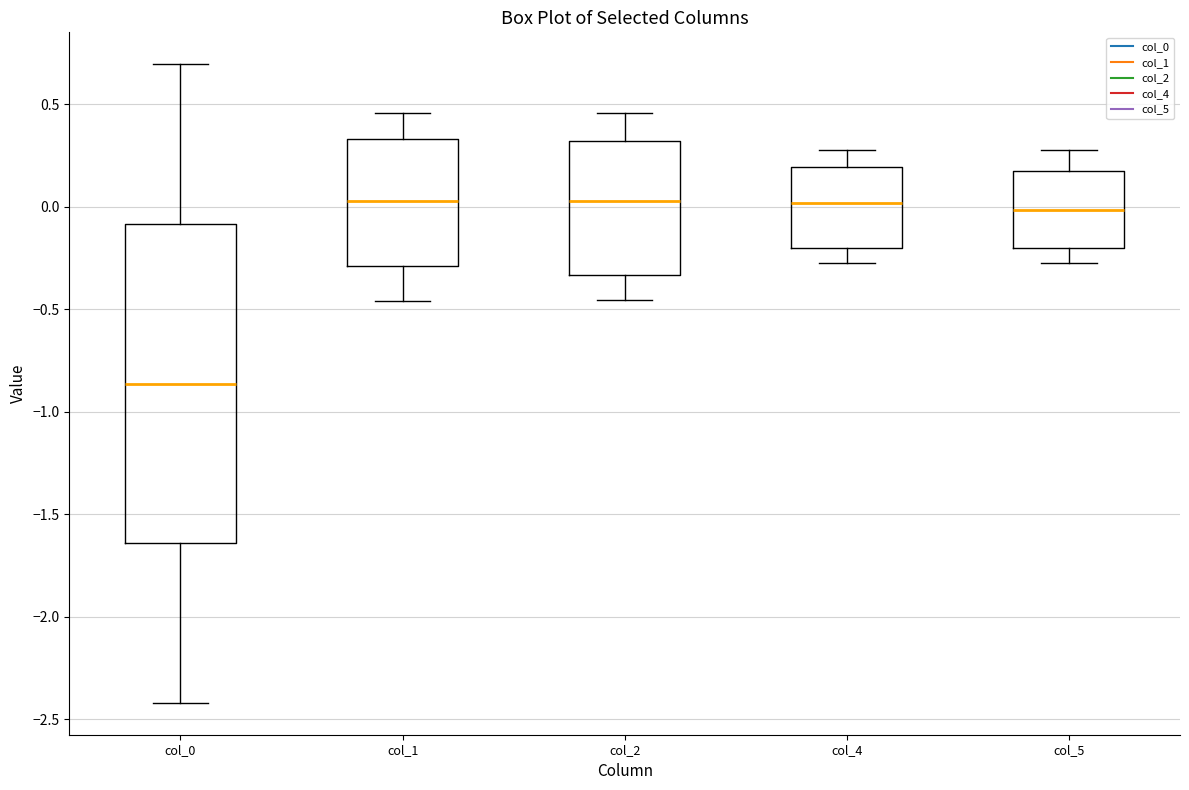

Comparing the boxes themselves (not the whiskers), which one is the tallest?

col_0